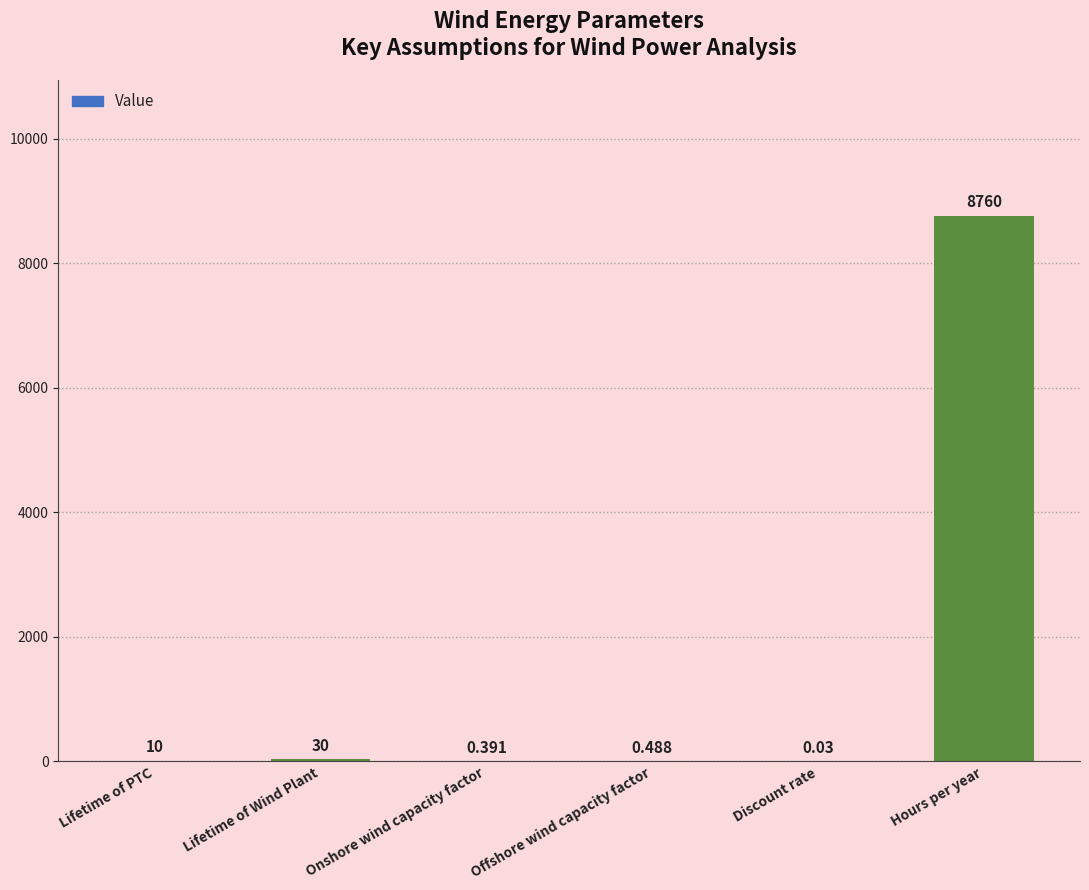

True or false: the data shows 30.0 at Lifetime of Wind Plant.

True